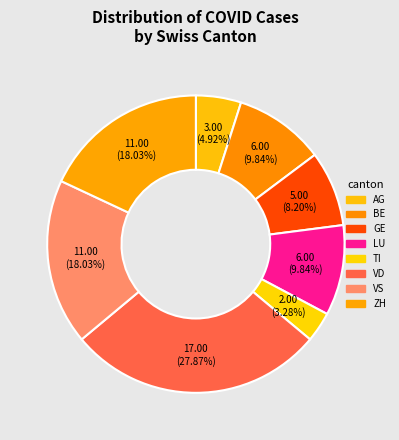

What is the smallest slice in the pie chart?

TI